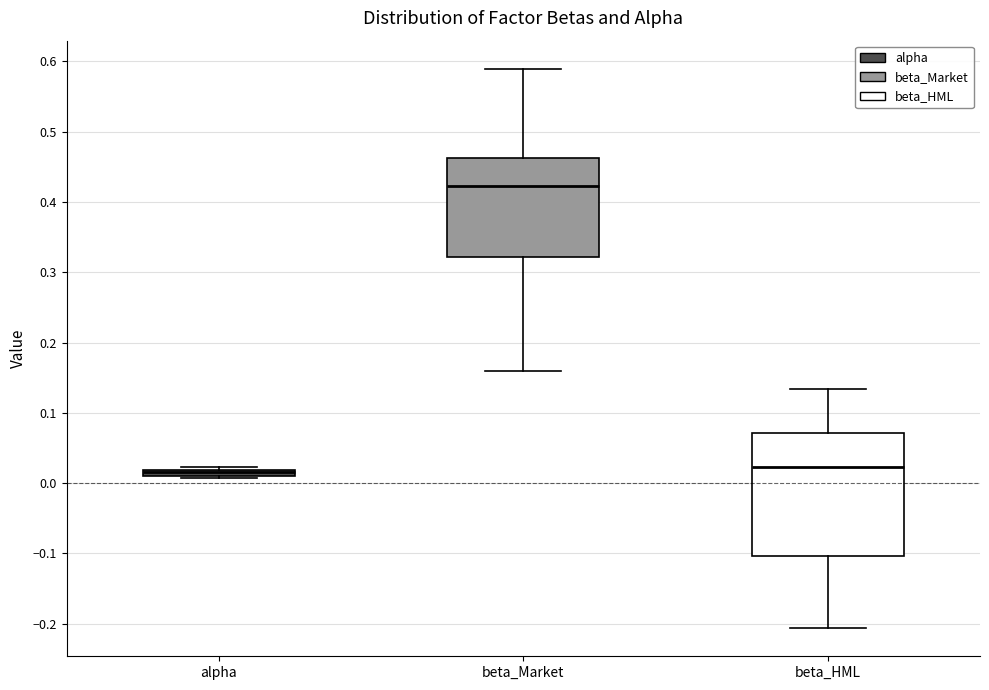

Comparing the boxes themselves (not the whiskers), which one is the tallest?

beta_HML